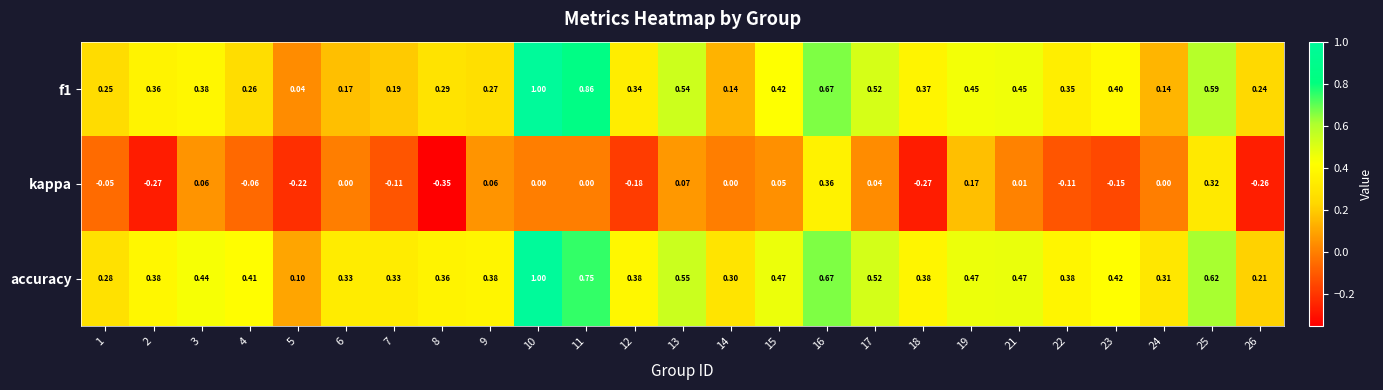

Which series has the largest total across all categories?

accuracy